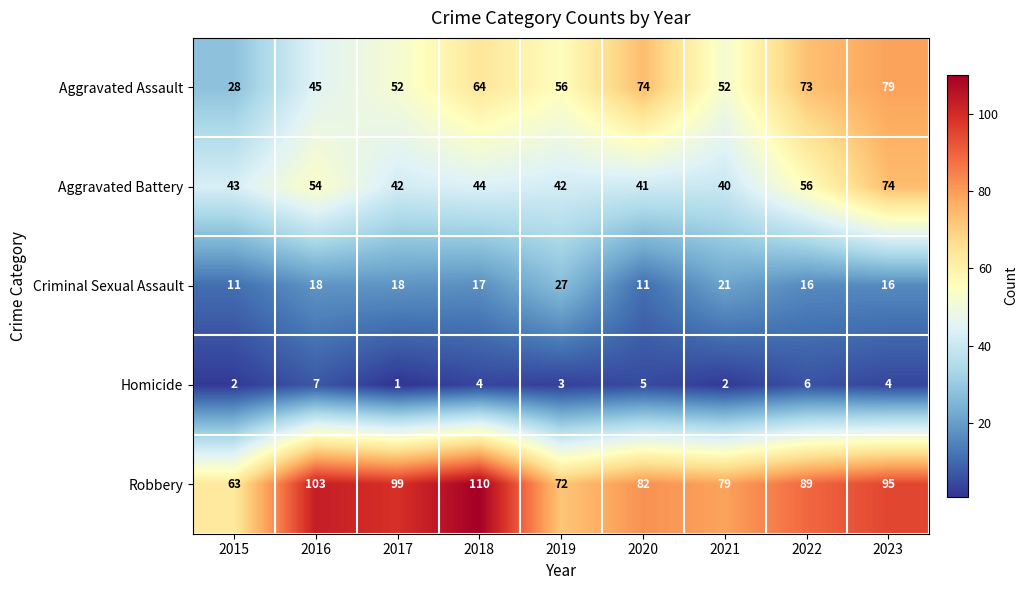

How many data points does each series have?

9